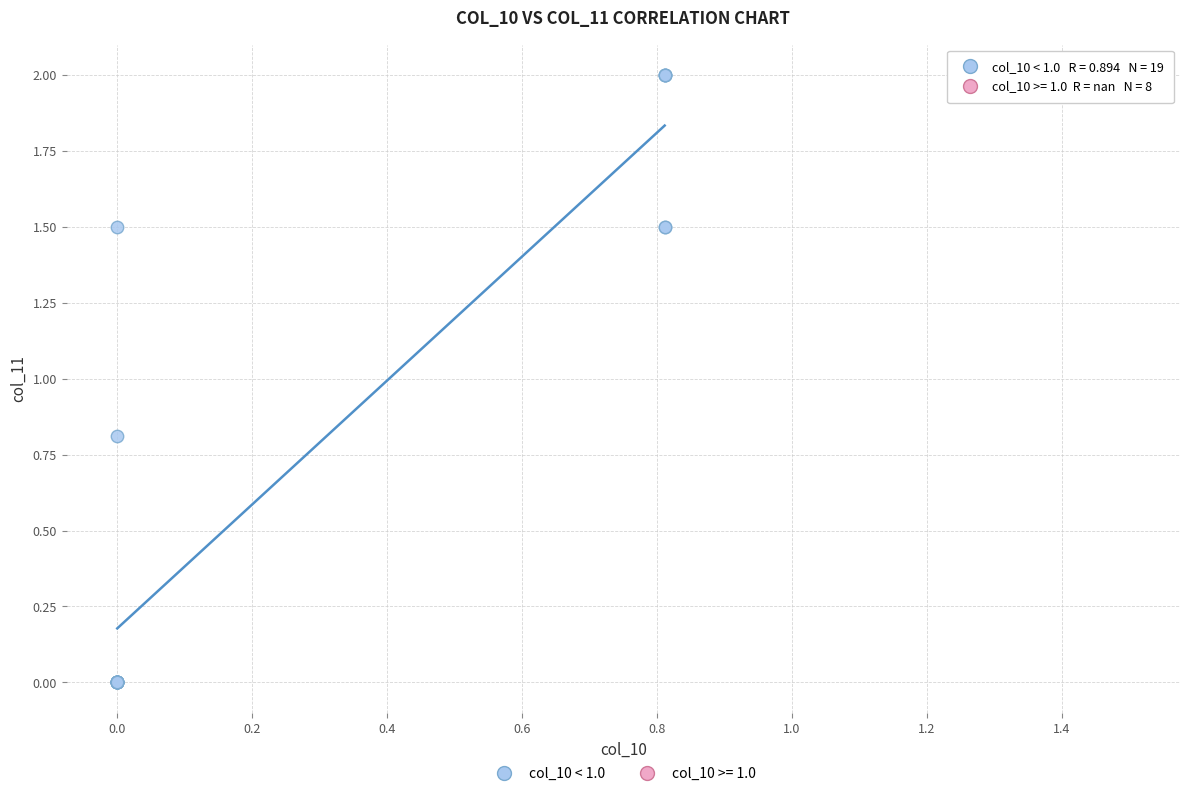

Which series reaches the minimum Y coordinate?

col_10 < 1.0